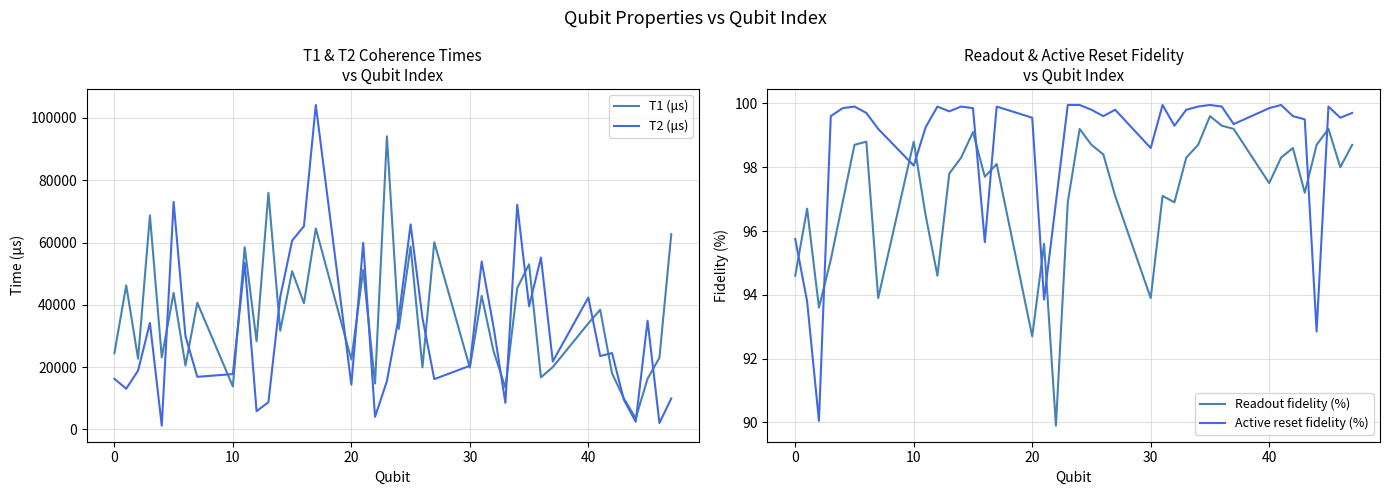

After their last crossing, which series has the higher values: T1 (μs) or T2 (μs)?

T1 (μs)